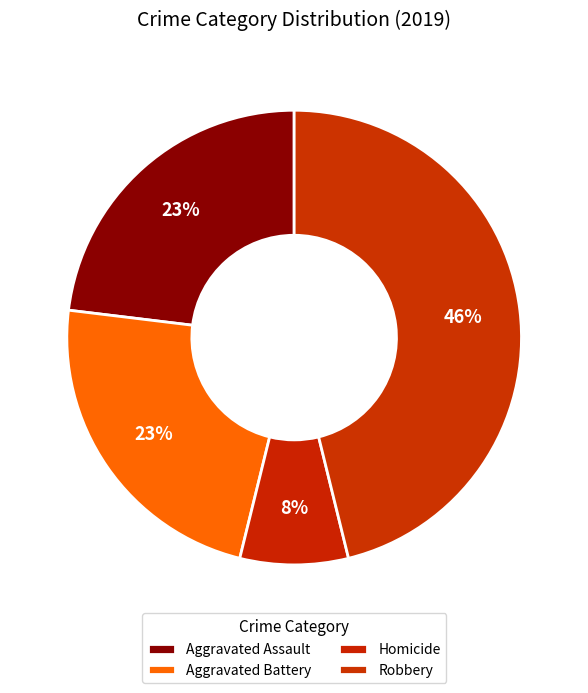

To the nearest percent, what is the average slice percentage?

25%